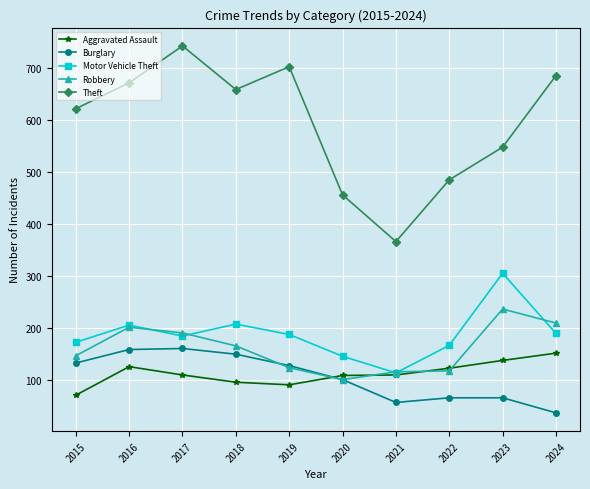

Which category has the highest value in the Motor Vehicle Theft series?

2023